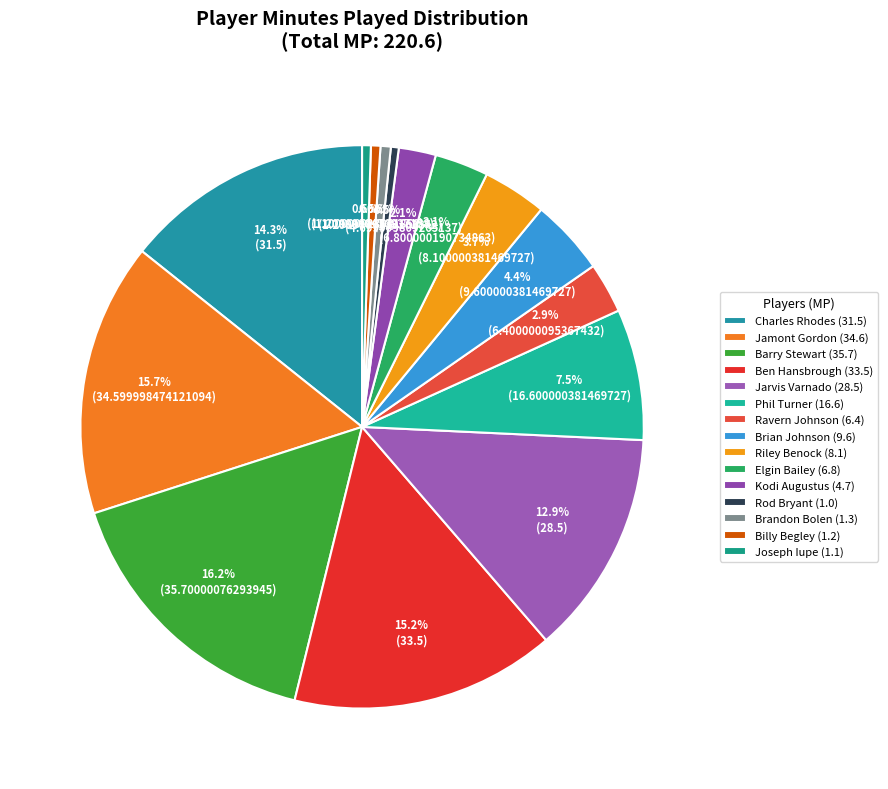

Is there a majority slice in this chart?

No